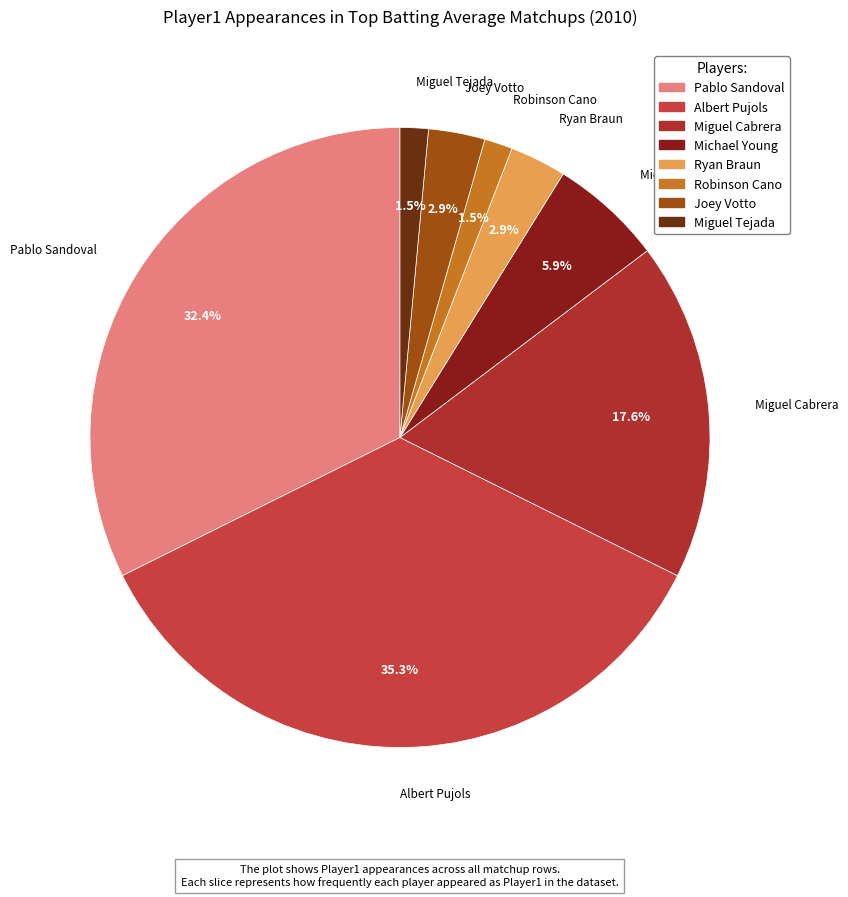

To the nearest percent, what percentage of the pie is Pablo Sandoval?

32%